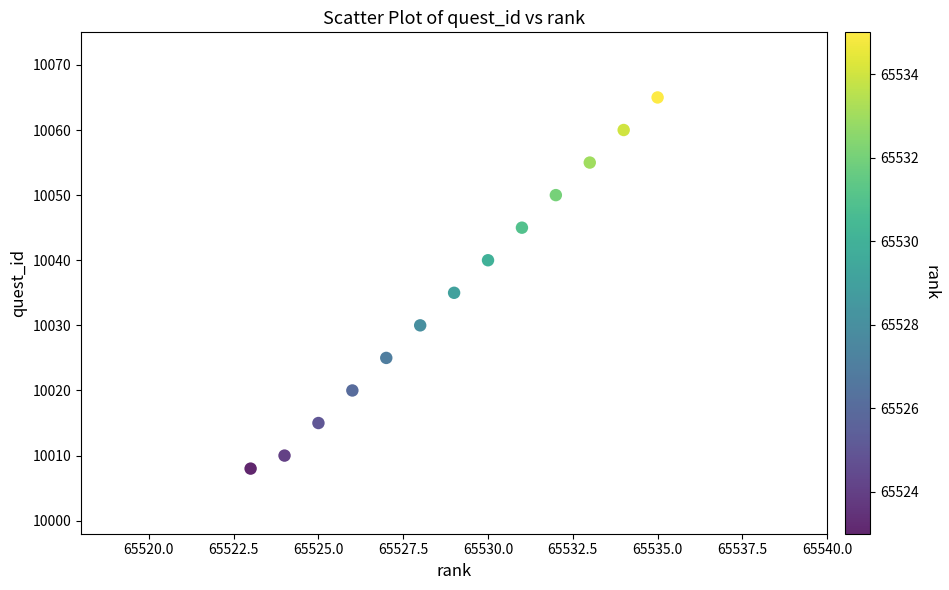

What Y value in the scatter plot is closest to 10036?

10035